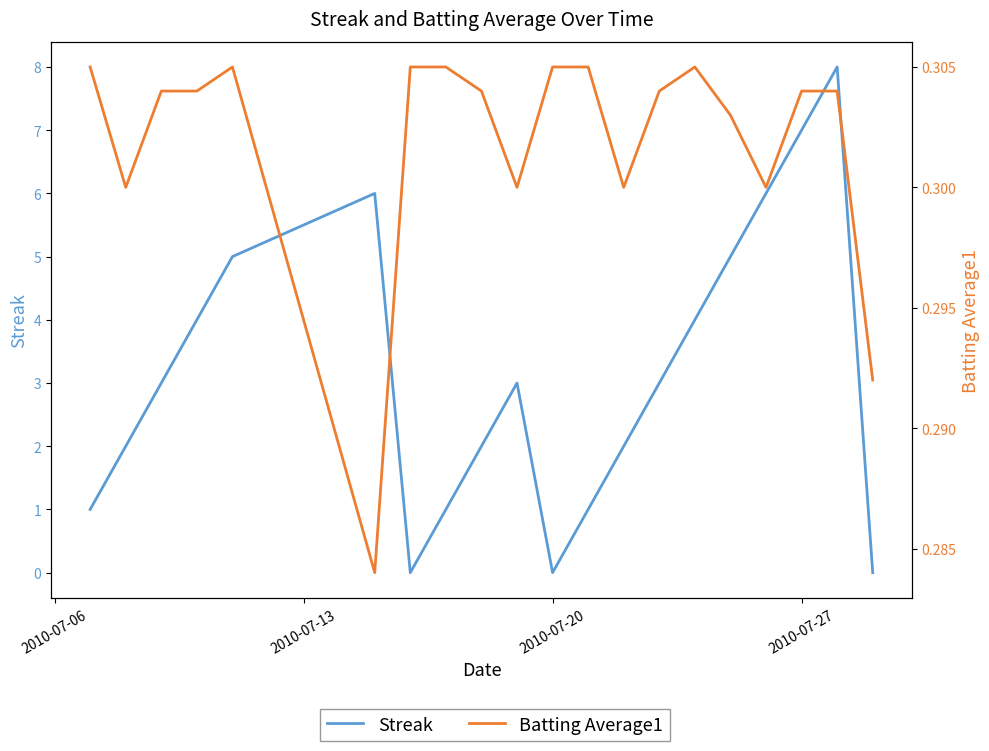

True or false: Streak has more than 0 points higher than both neighbors.

True